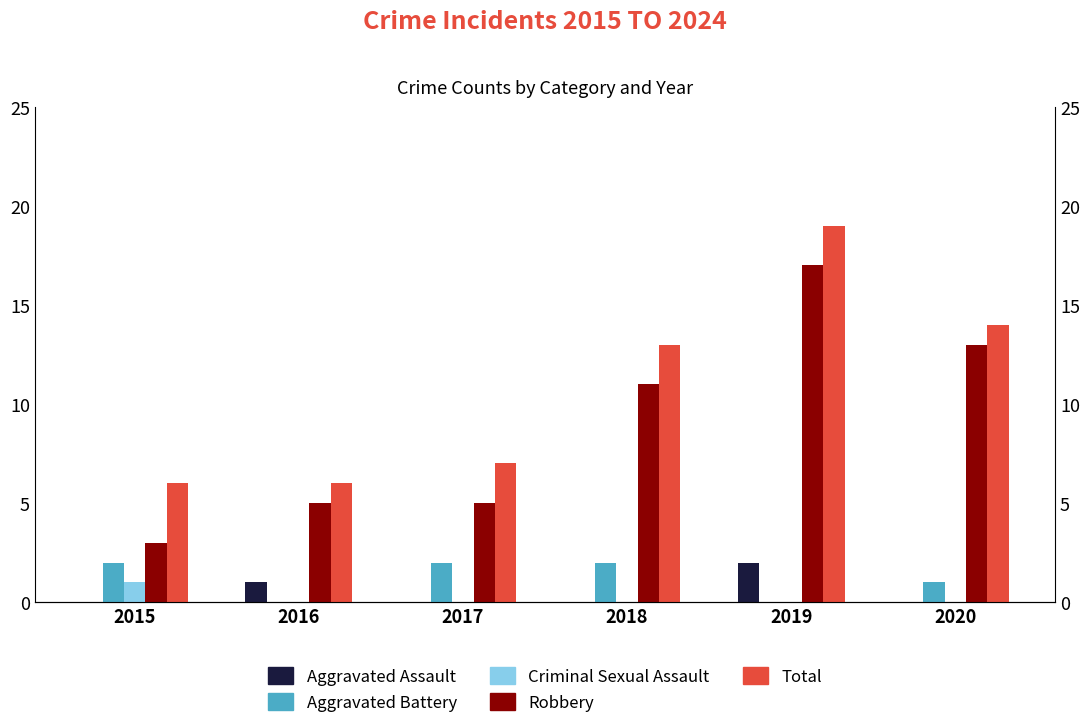

List the series in order of their peak value, highest first.

Total, Robbery, Aggravated Assault, Aggravated Battery, Criminal Sexual Assault